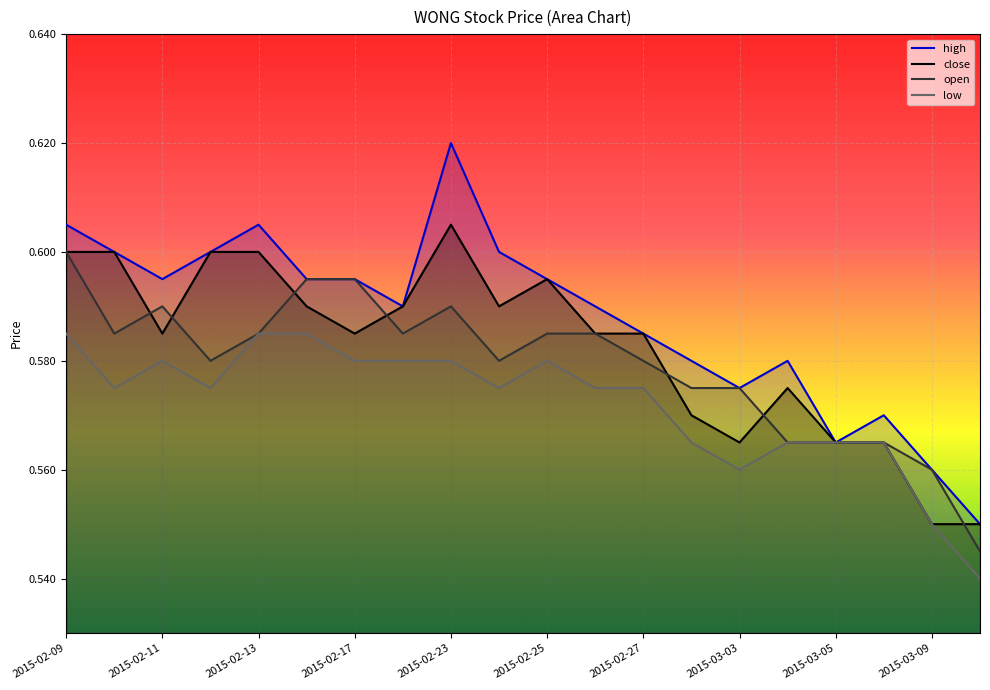

The low series shows 0.3 at 2015-03-03. True or false?

False